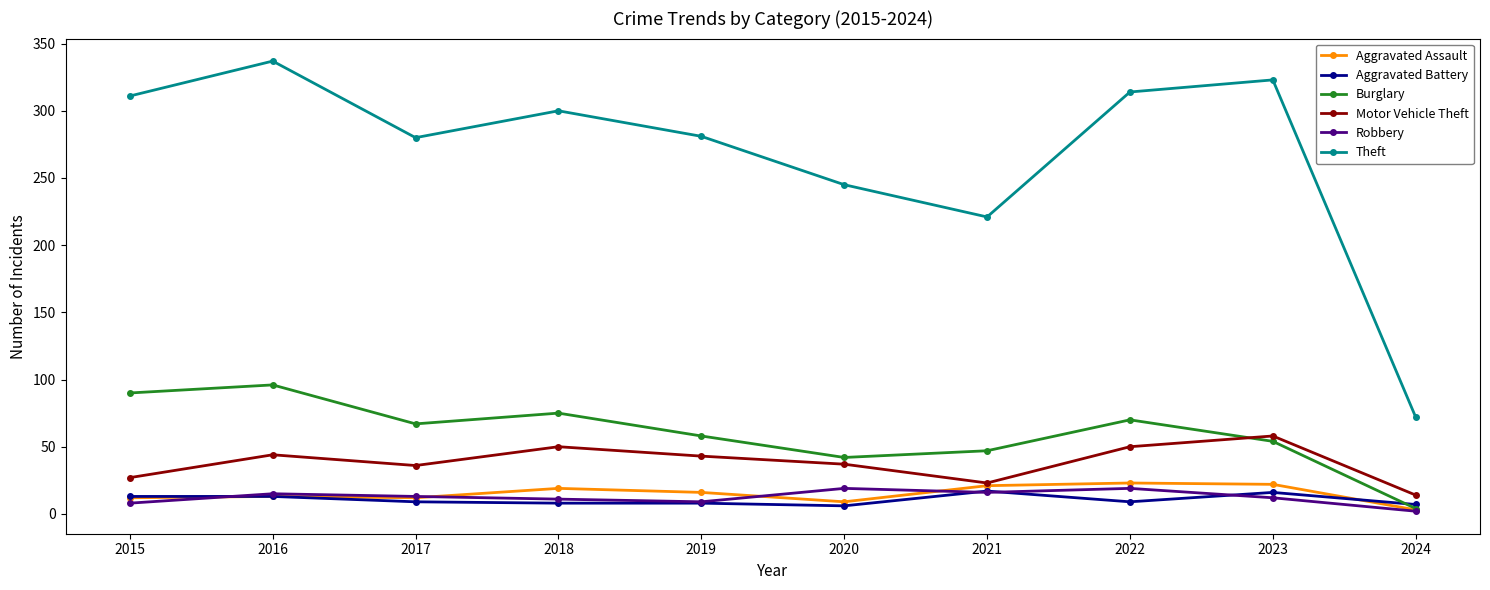

Is the value of Motor Vehicle Theft at 2021 greater than the value of Theft at 2023?

No